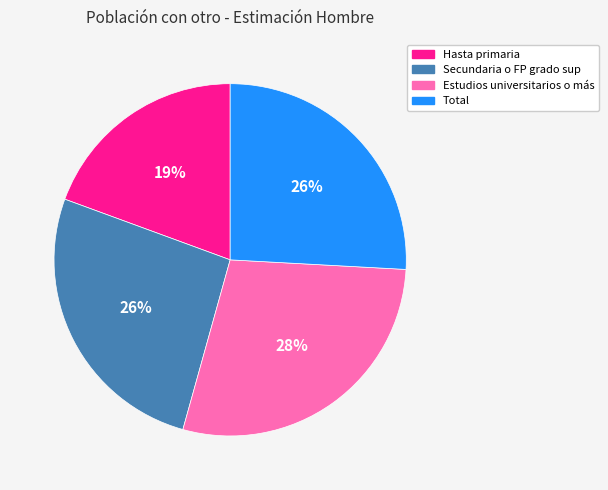

How many segments does this pie chart have?

4